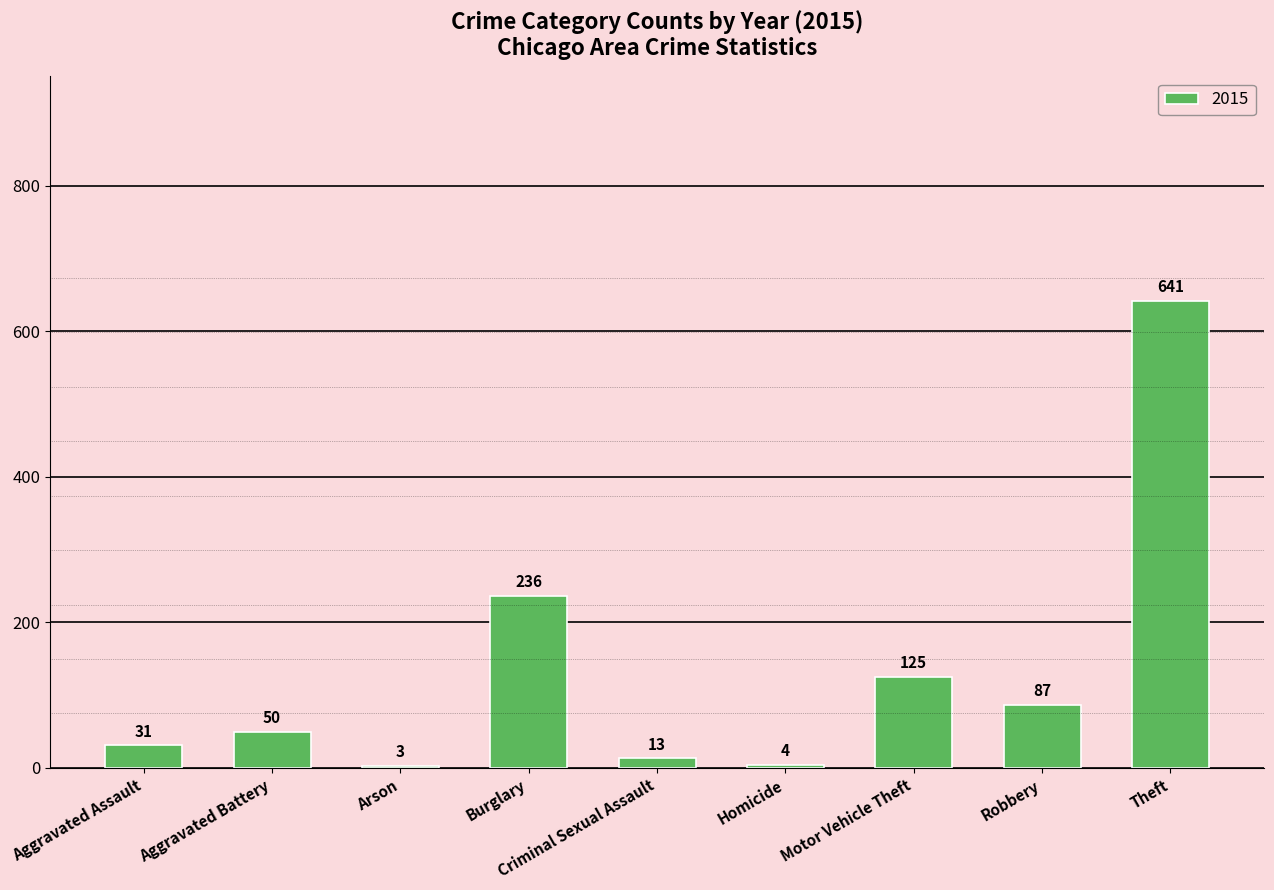

True or false: the data shows 410 at Burglary.

False